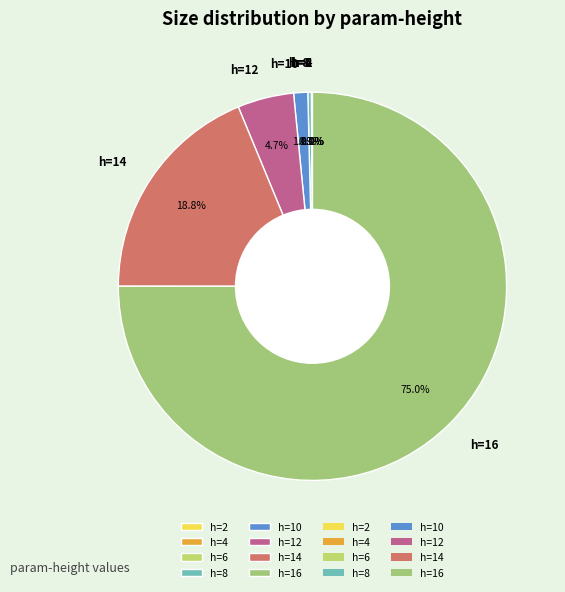

Combined, do h=8 and h=10 account for over 50%?

No